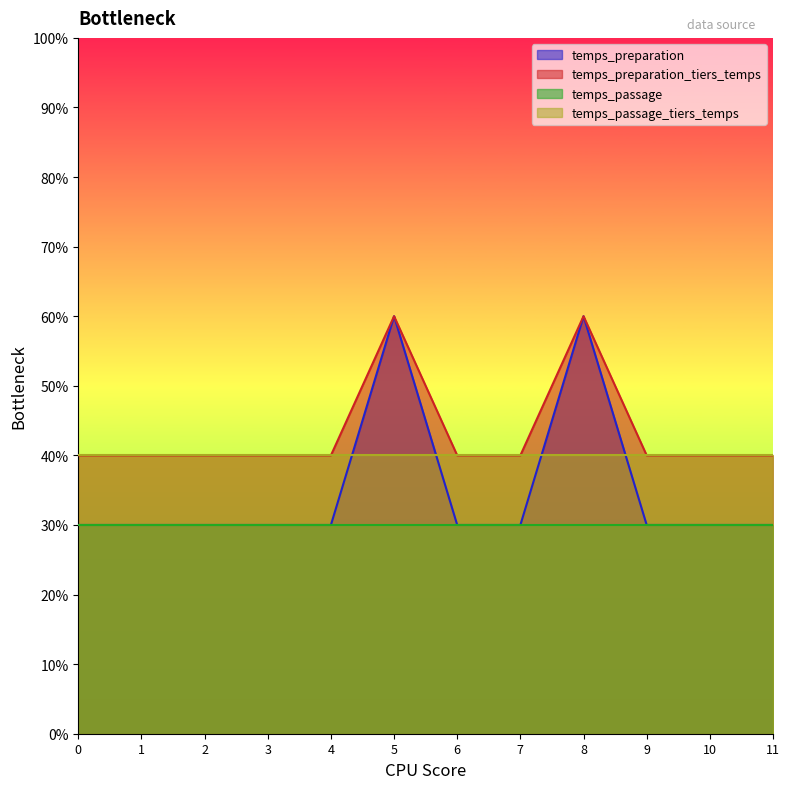

Which series has the largest total across all categories?

temps_preparation_tiers_temps